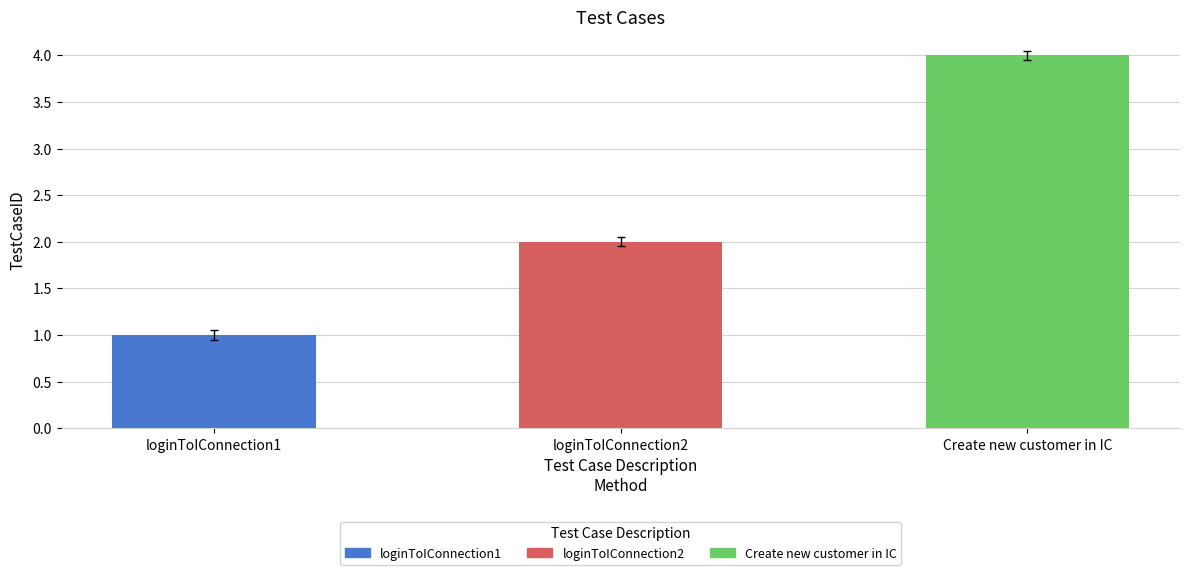

What is the difference between the values at Create new customer in IC and loginToIConnection2?

2